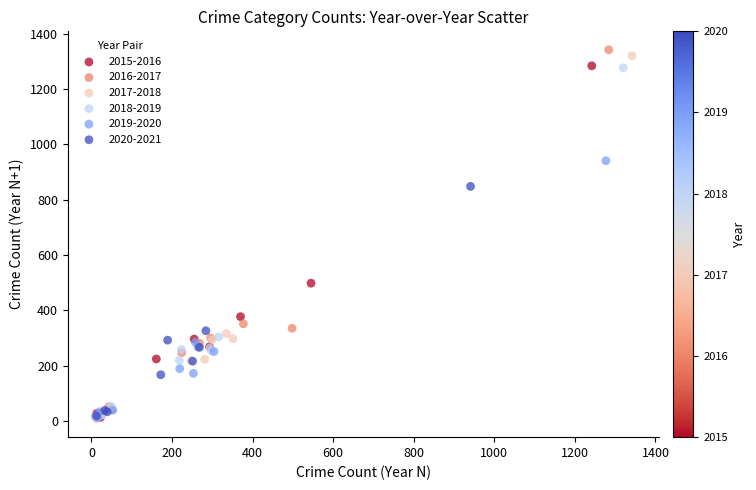

Which series has the largest Y range (max minus min)?

2016-2017